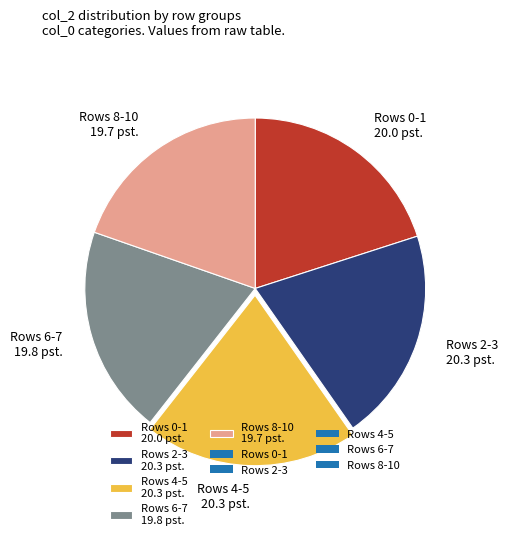

Is the sum of Rows 4-5 20.3 pst. and Rows 6-7 19.8 pst. greater than half?

No